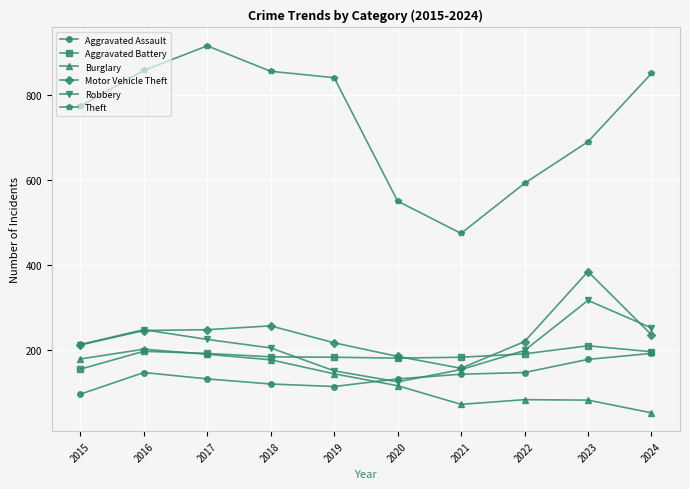

True or false: Aggravated Assault and Theft intersect in this chart.

False